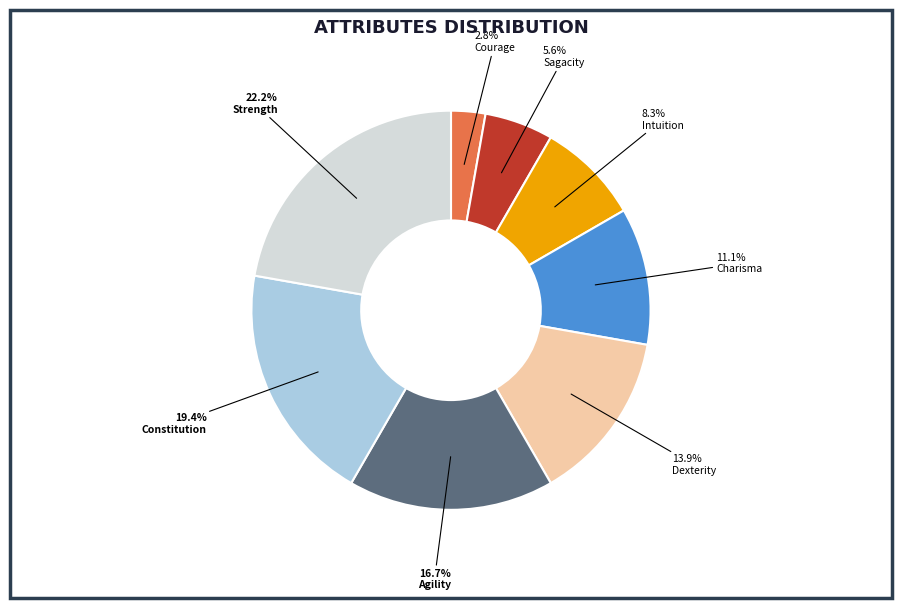

The Charisma slice represents 25% of the pie. True or false?

False